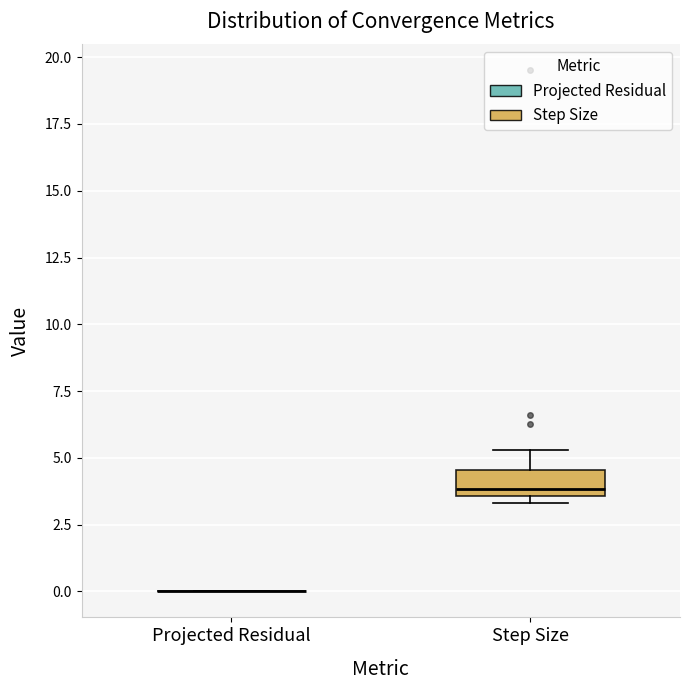

Where is the lower edge of the box for Step Size on the y-axis? The values are not printed on the chart, so give them approximately, as read against the axis.

3.5